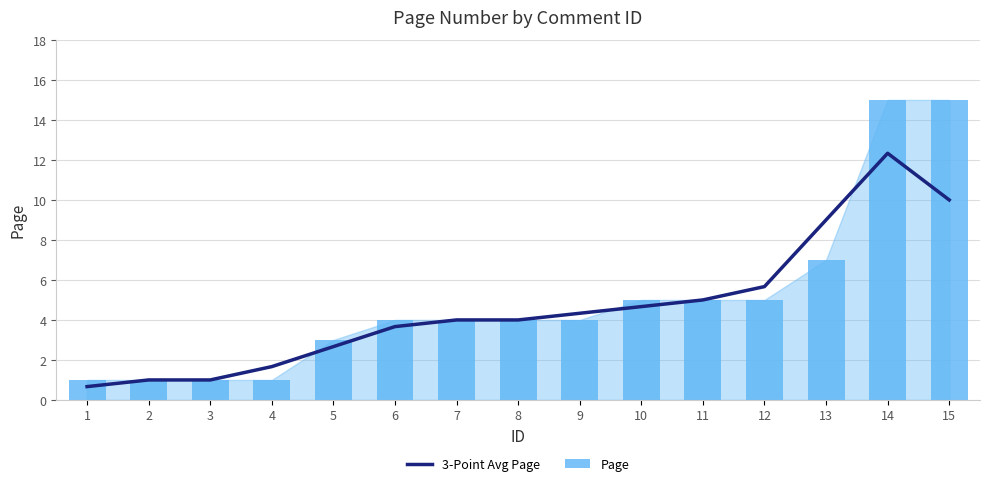

What is the approximate value of Page at 4?

1.0